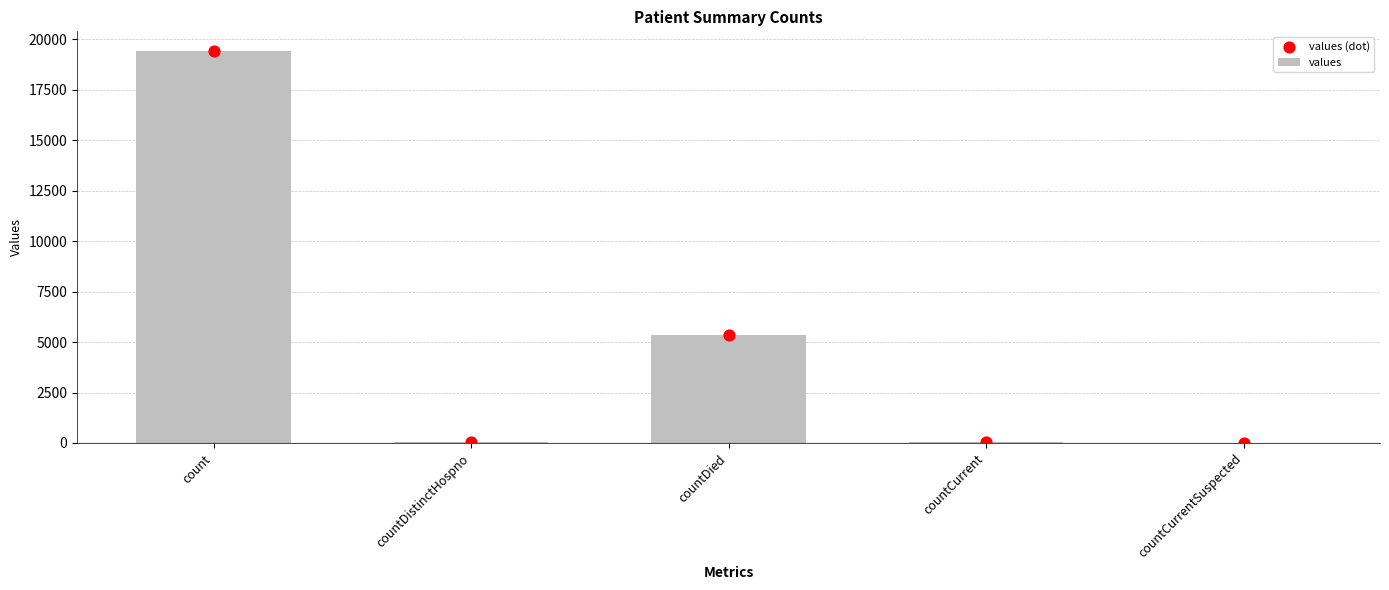

What are all the series names shown in the legend?

values, values (dot)